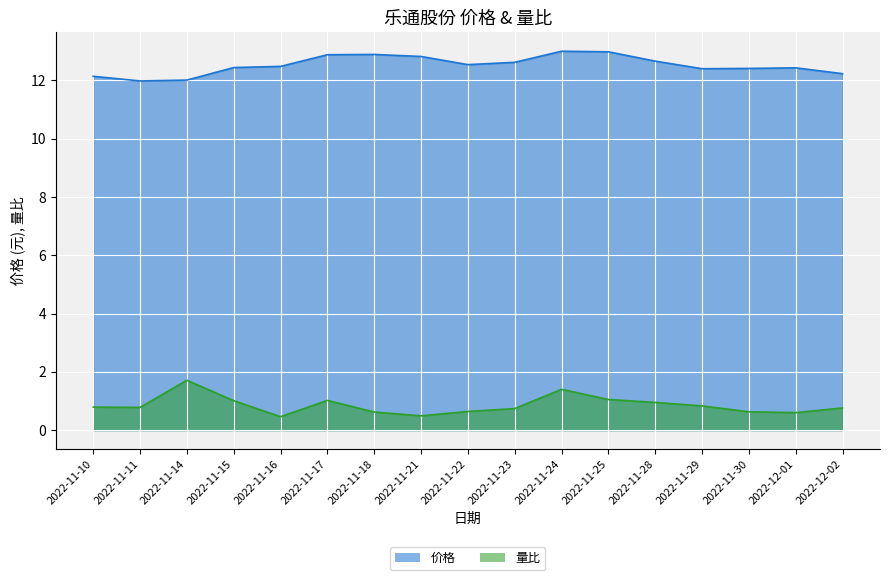

List the labels in order of 量比 value, largest first.

2022-11-14, 2022-11-24, 2022-11-25, 2022-11-17, 2022-11-15, 2022-11-28, 2022-11-29, 2022-11-10, 2022-11-11, 2022-12-02, 2022-11-23, 2022-11-22, 2022-11-30, 2022-11-18, 2022-12-01, 2022-11-21, 2022-11-16